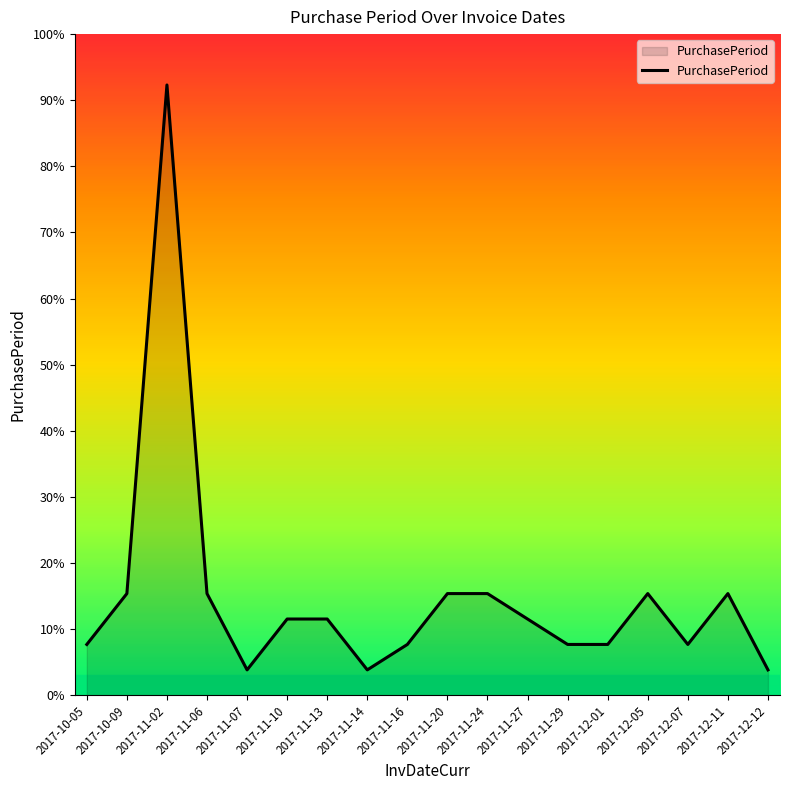

Is this an area chart (filled region under the line)?

Yes